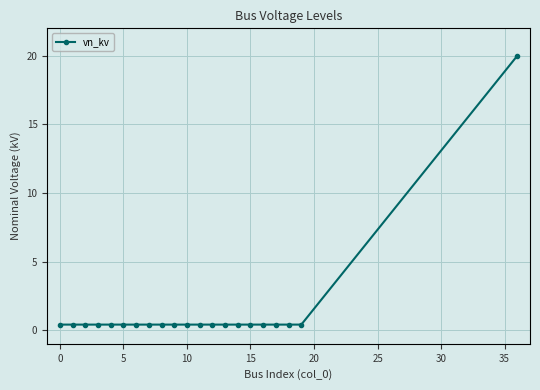

Reading left to right, what are all the values shown in this chart?

0.4	0.4	0.4	0.4	0.4	0.4	0.4	0.4	0.4	0.4	0.4	0.4	0.4	0.4	0.4	0.4	0.4	0.4	0.4	0.4	20.0